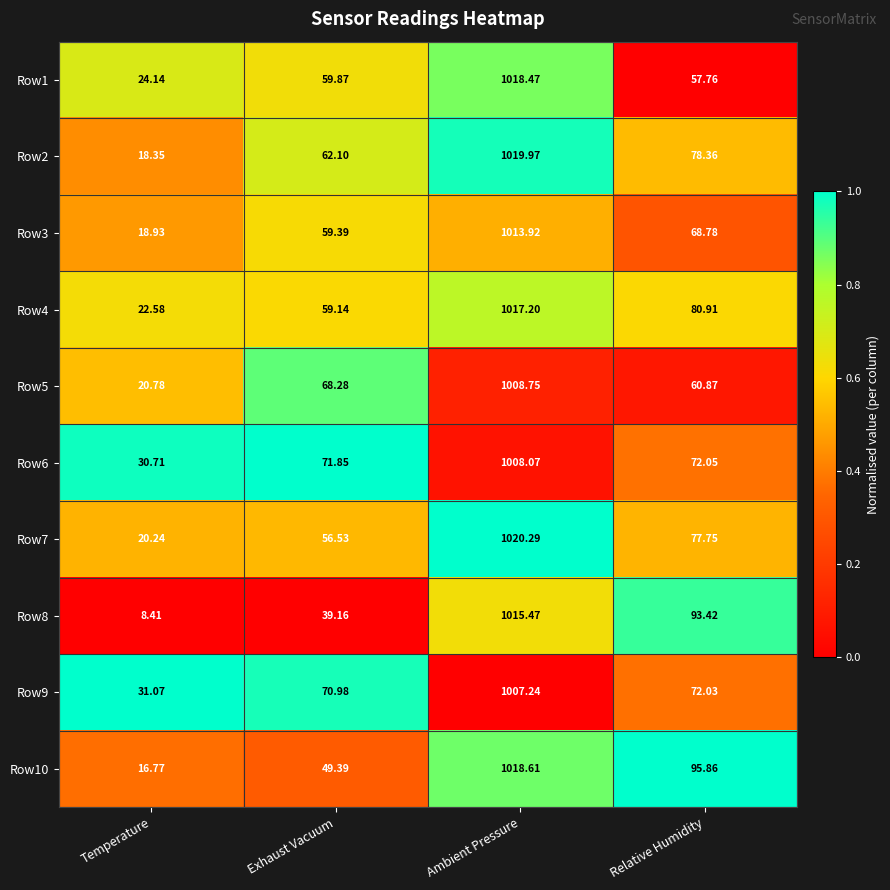

Which series has the widest spread of values?

Row8